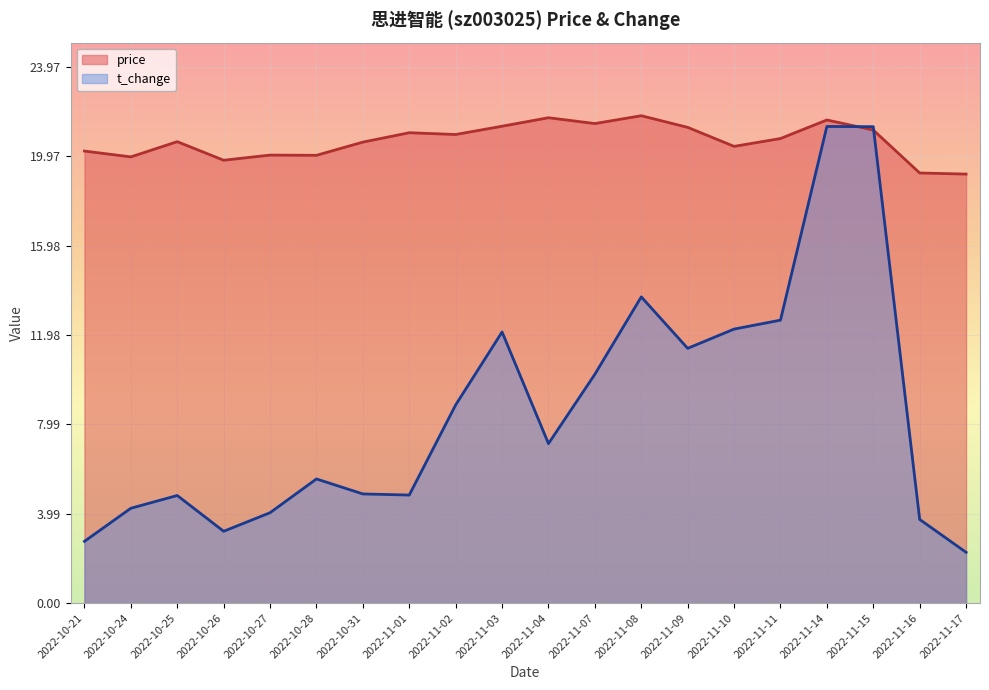

What is the difference between the t_change values at 2022-10-31 and 2022-11-02?

4.0